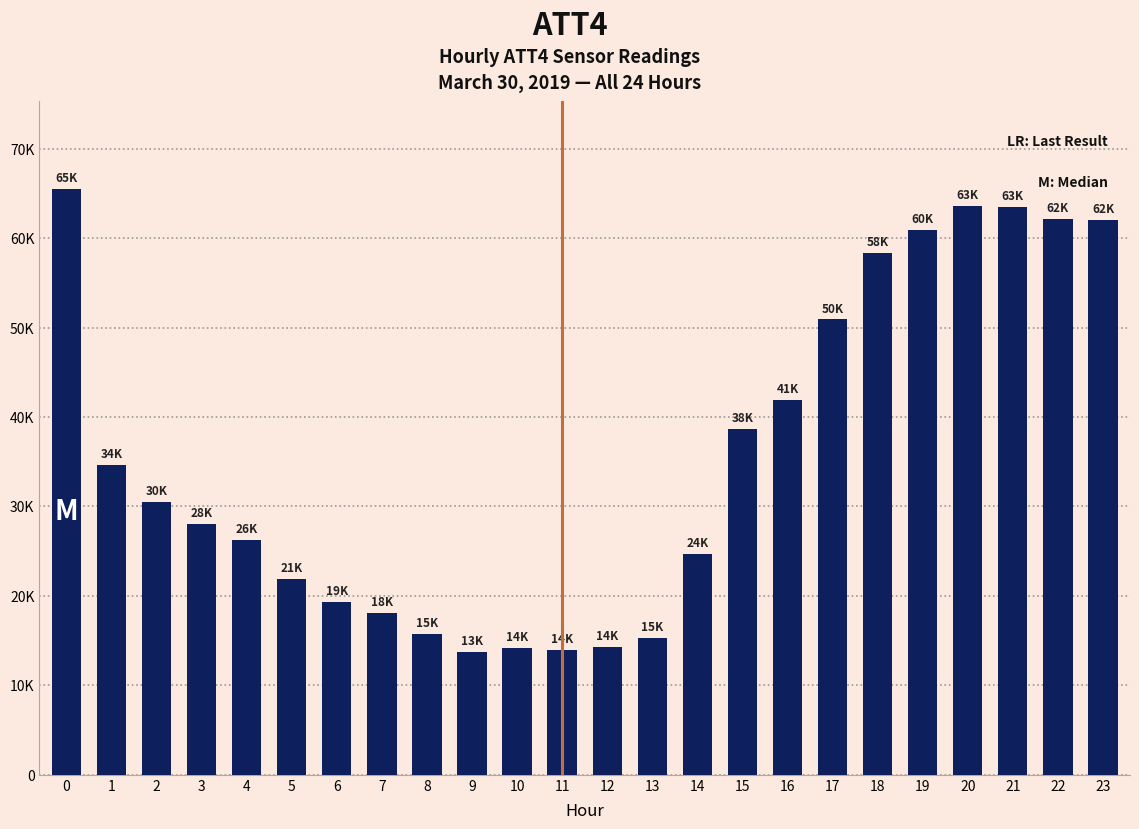

How many values are below 30500?

12